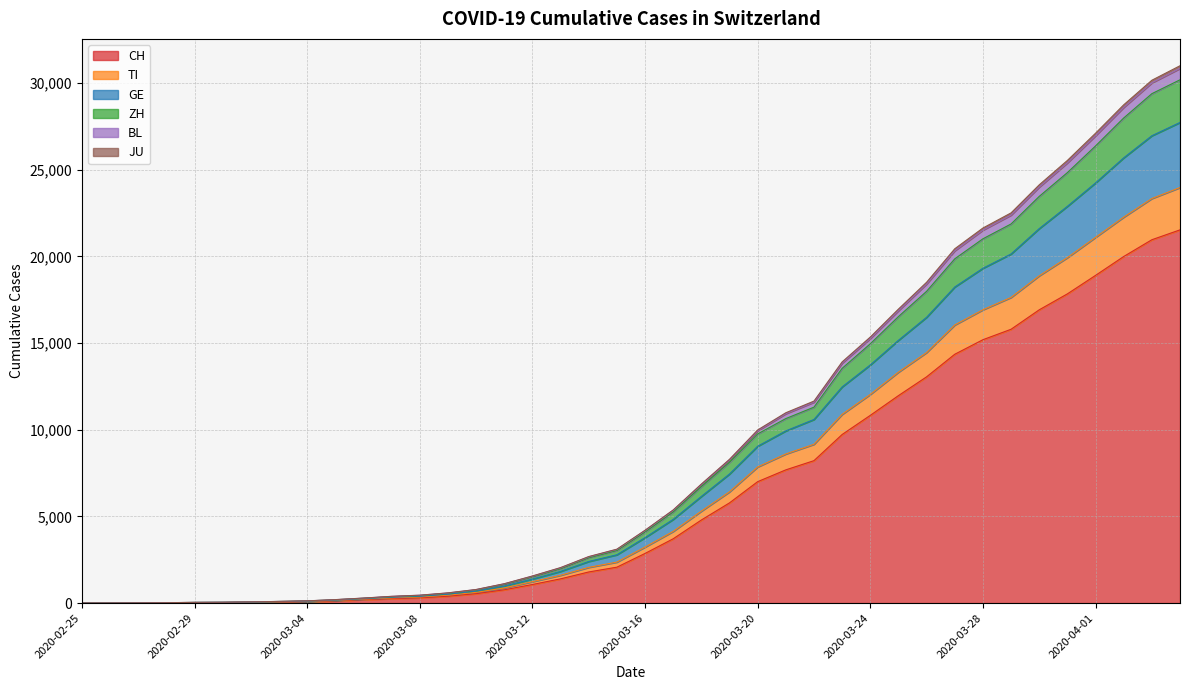

True or false: TI and GE intersect in this chart.

False